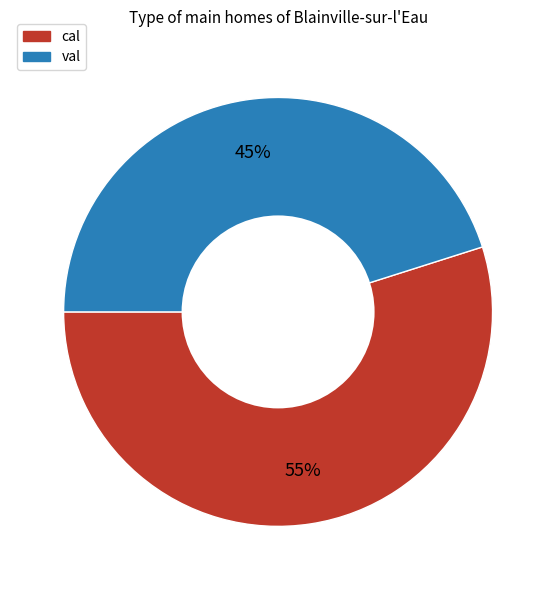

Which slice is the smallest?

val